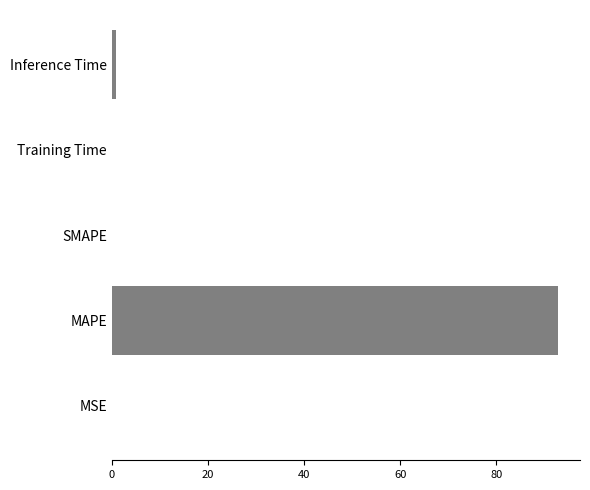

Which category has the highest value across all series?

MAPE